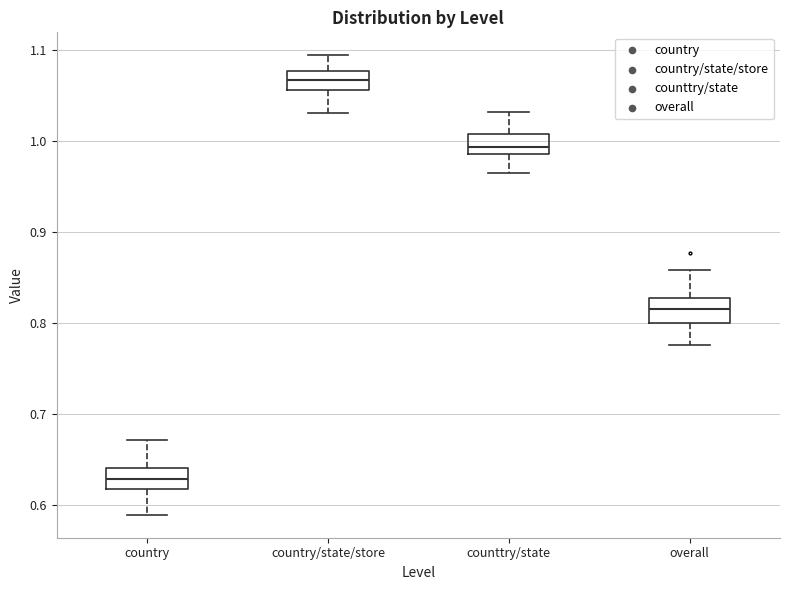

Which box's median line is the highest?

country/state/store